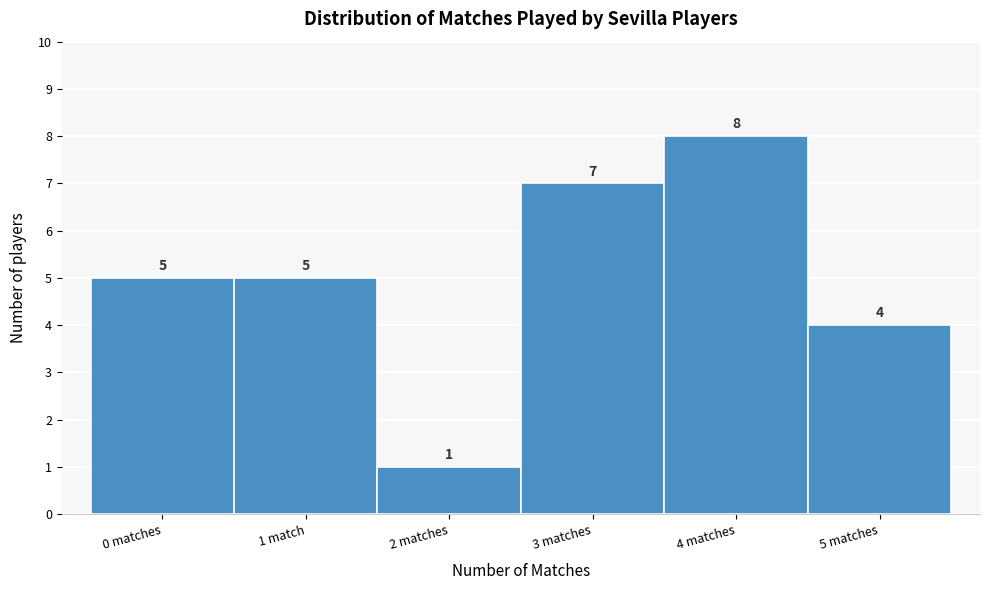

Reading left to right, list all the values displayed in this chart.

5	5	1	7	8	4